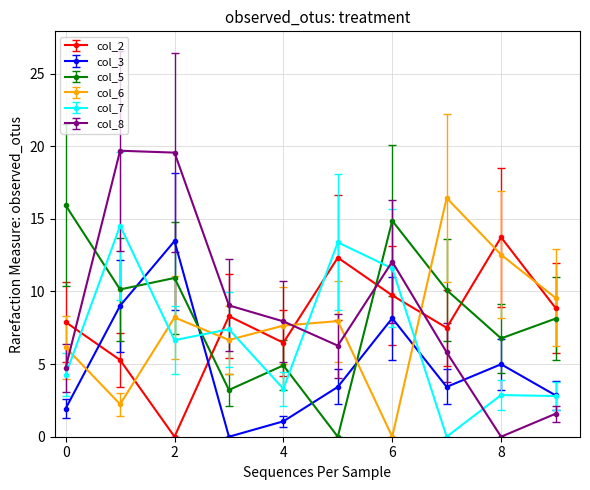

What is the sum of all col_8 values?

86.7